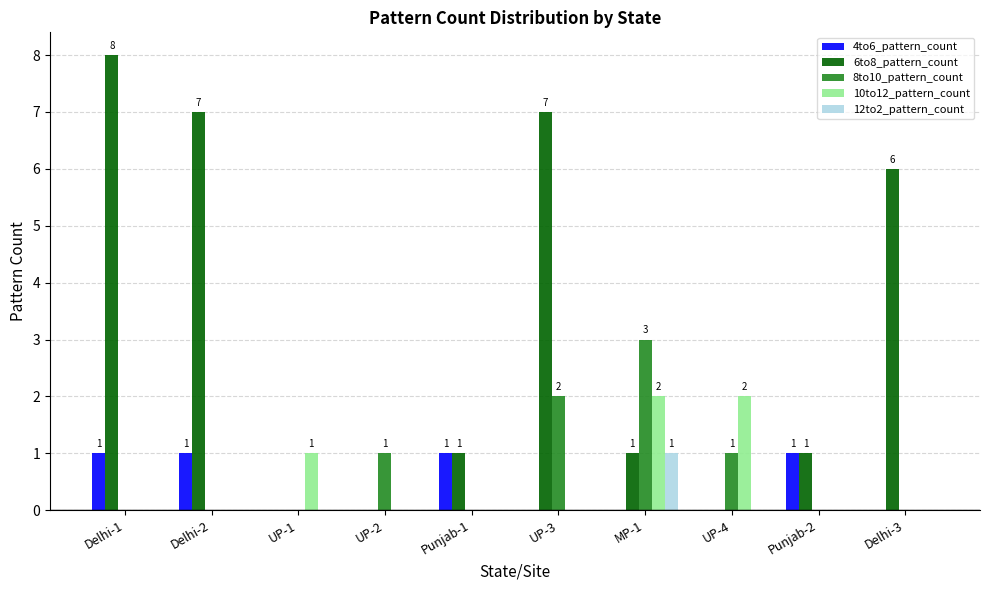

Which category has the highest value in the 6to8_pattern_count series?

Delhi-1